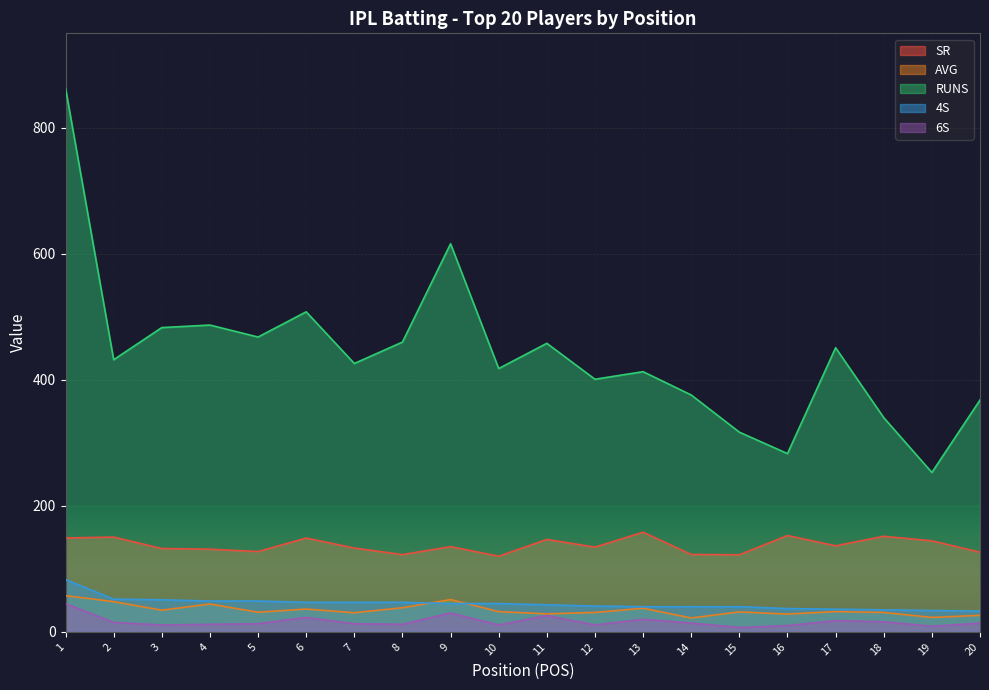

What is the total value across all series at 1?

1197.6